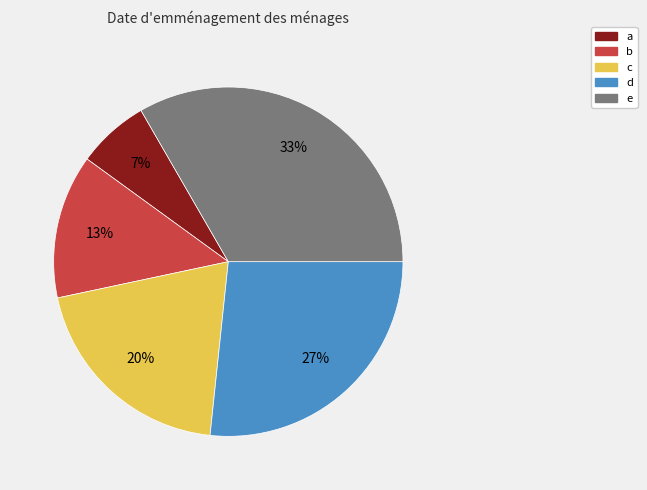

What percentage is the e slice, to the nearest percent?

33%